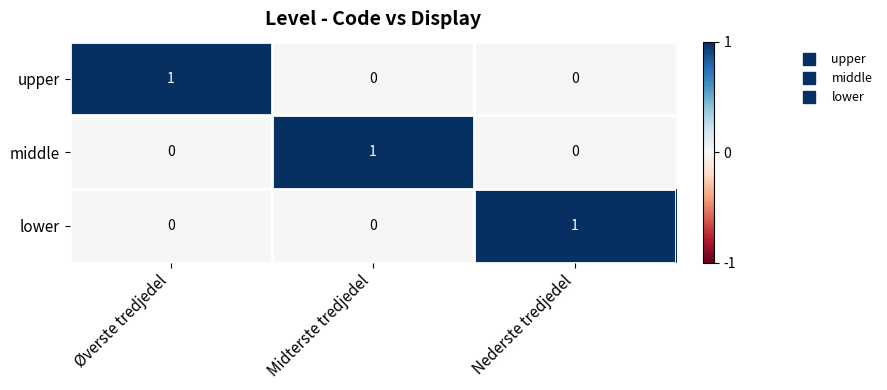

What is the maximum value shown in the chart?

1